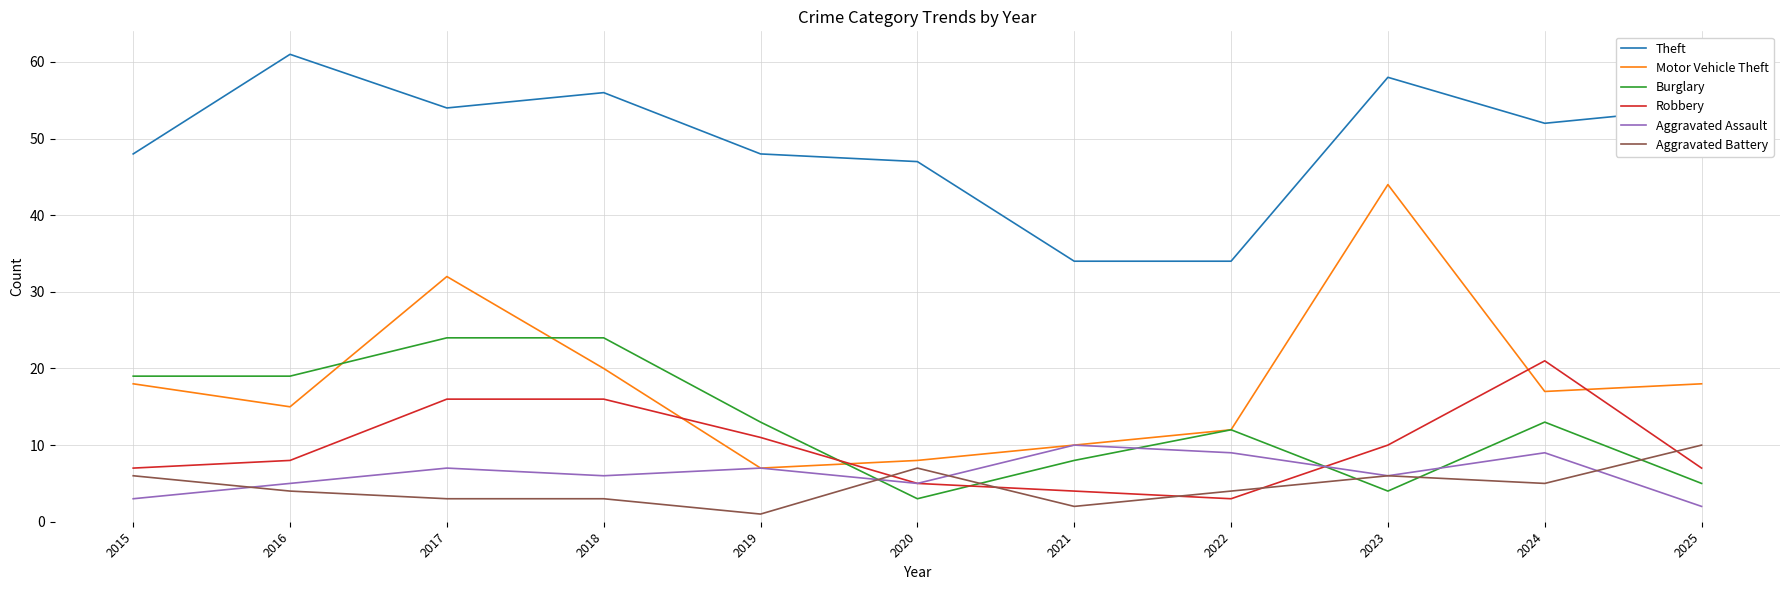

Which category has the highest value in the Theft series?

2016